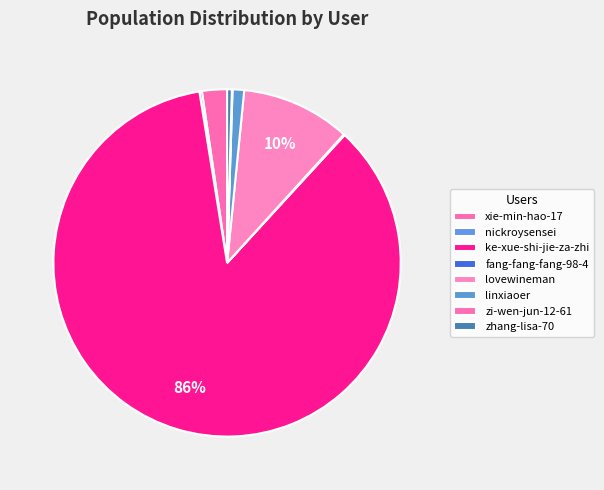

Count the number of slices in the pie.

8